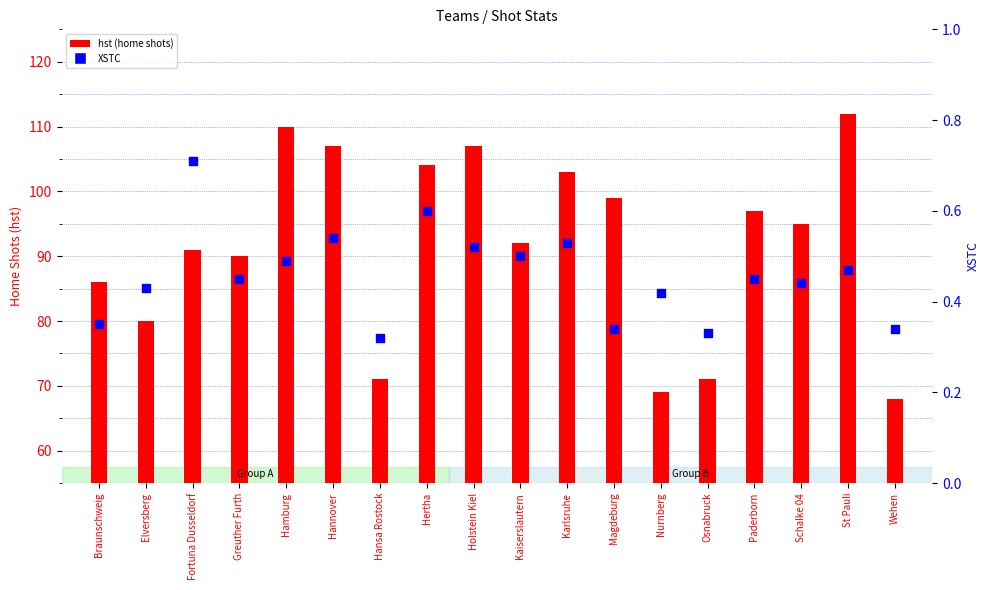

At how many categories does at least one series exceed 53?

18